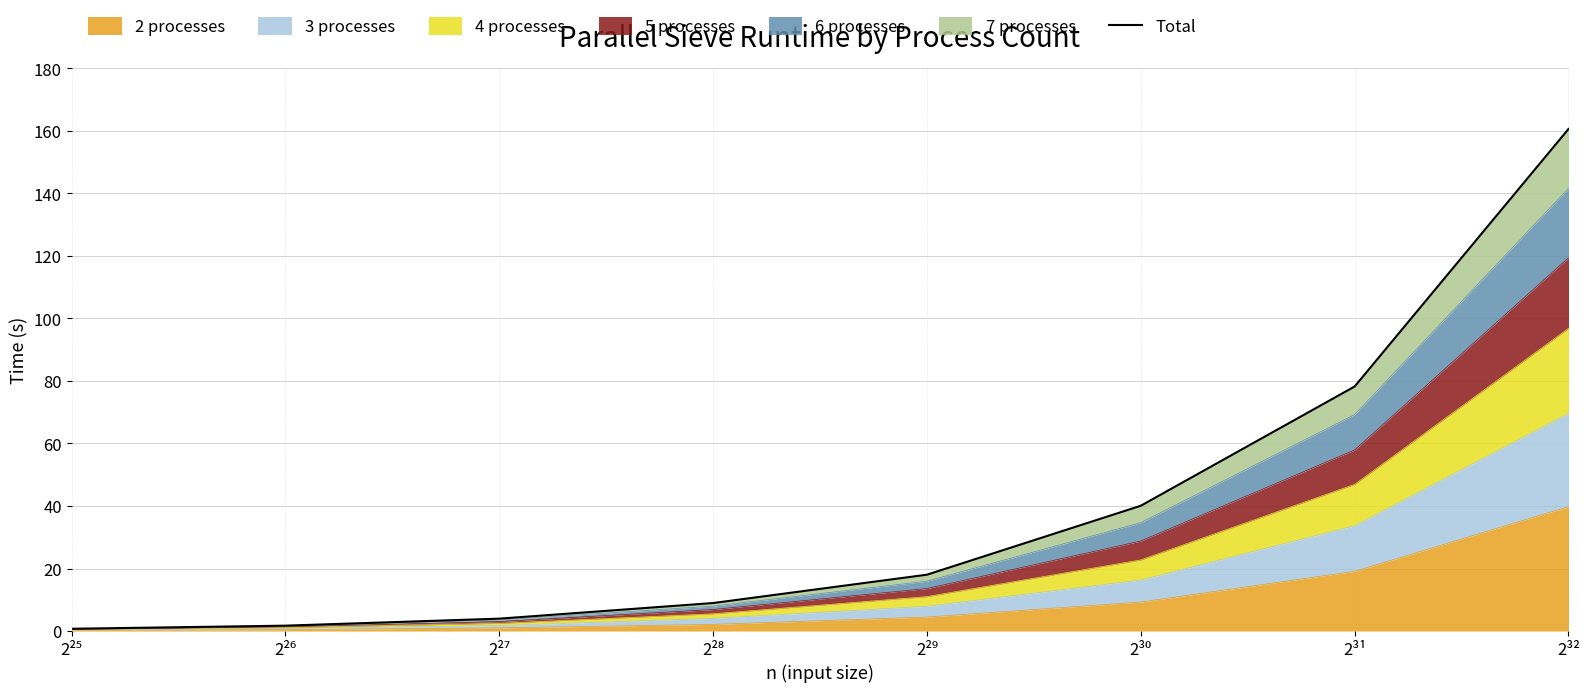

What is the smallest value displayed?

0.7